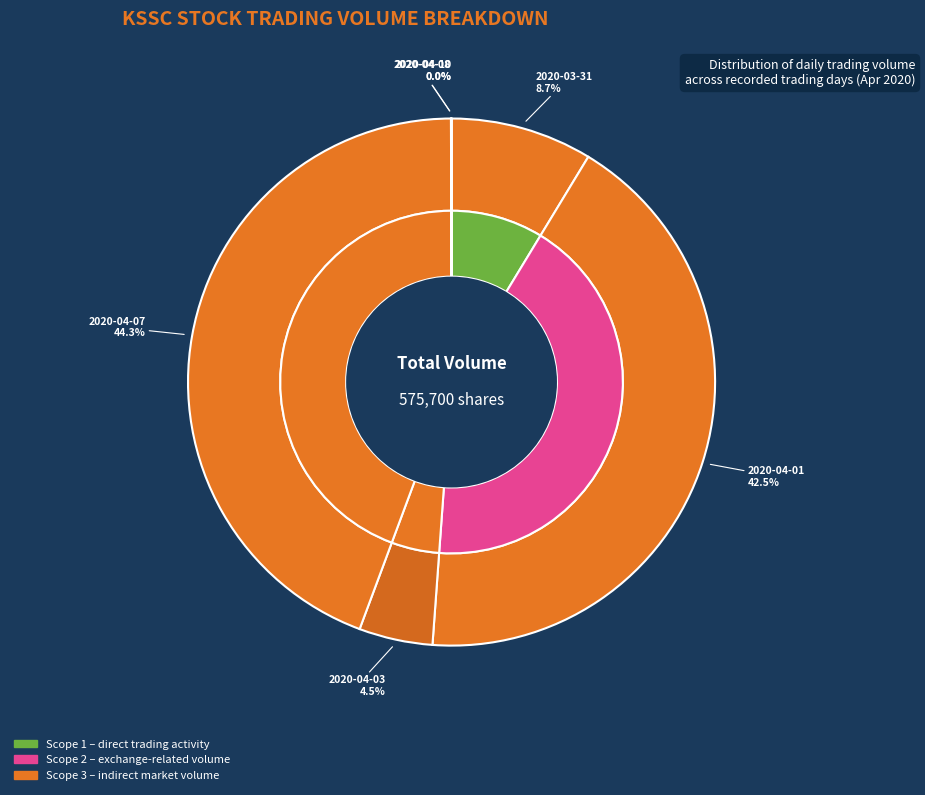

Does 2020-04-01 account for over 50% of the chart?

No